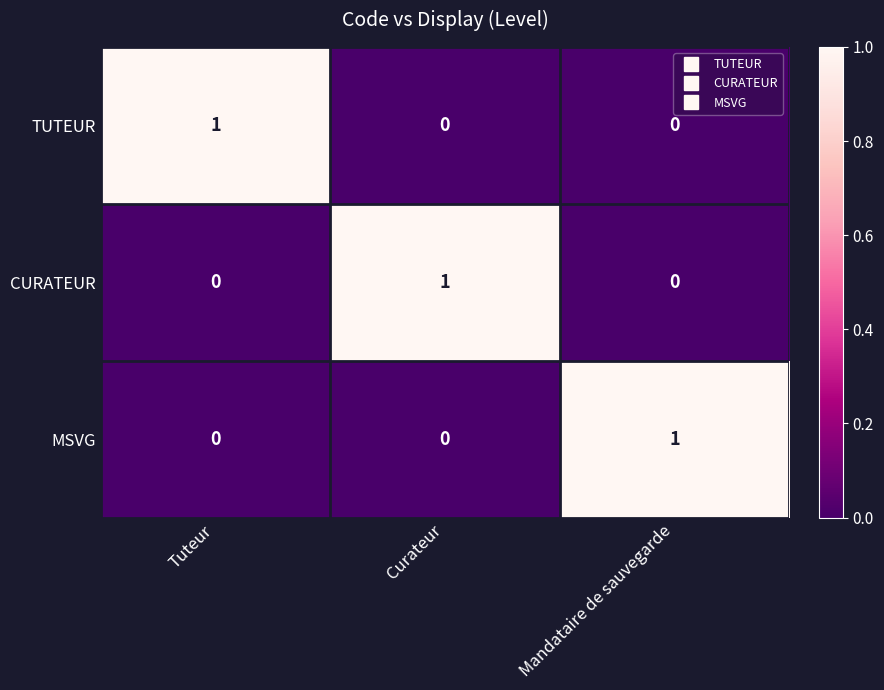

Is it true that TUTEUR equals 1 at Mandataire de sauvegarde?

False